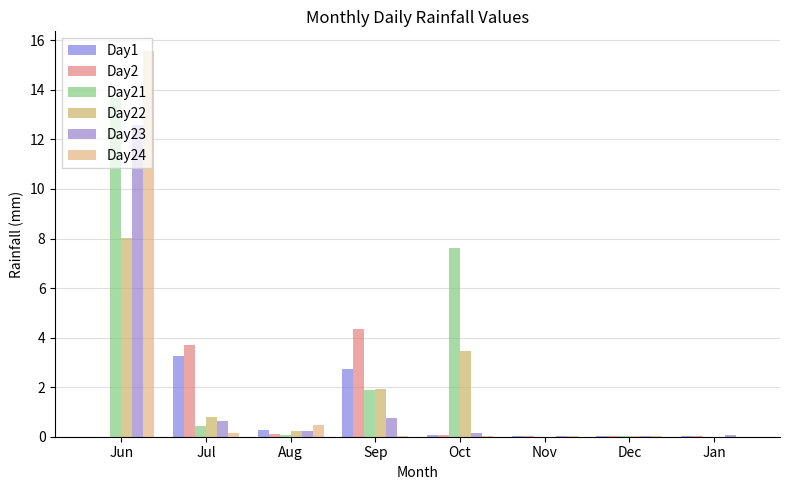

Count the number of categories in the chart.

8